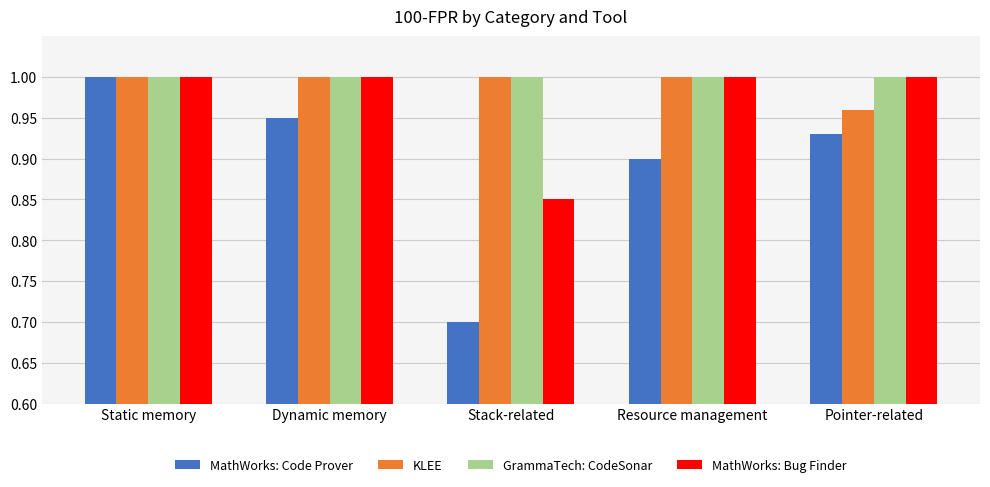

What is the sum of the KLEE values at Resource management and Pointer-related?

2.0